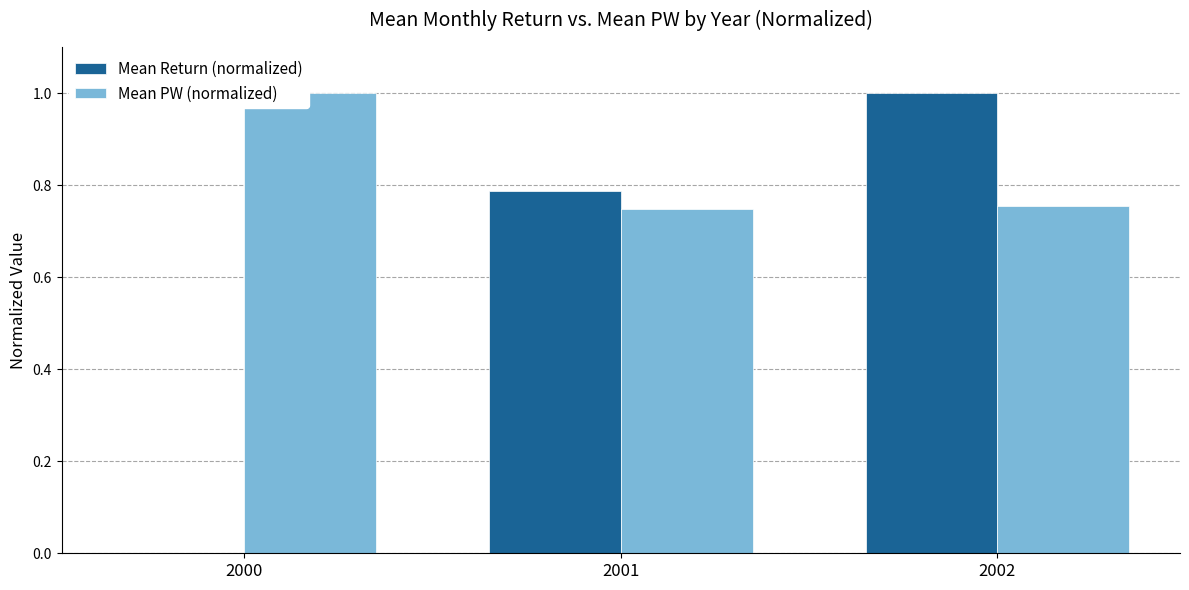

Which series has the largest total across all categories?

Mean PW (normalized)